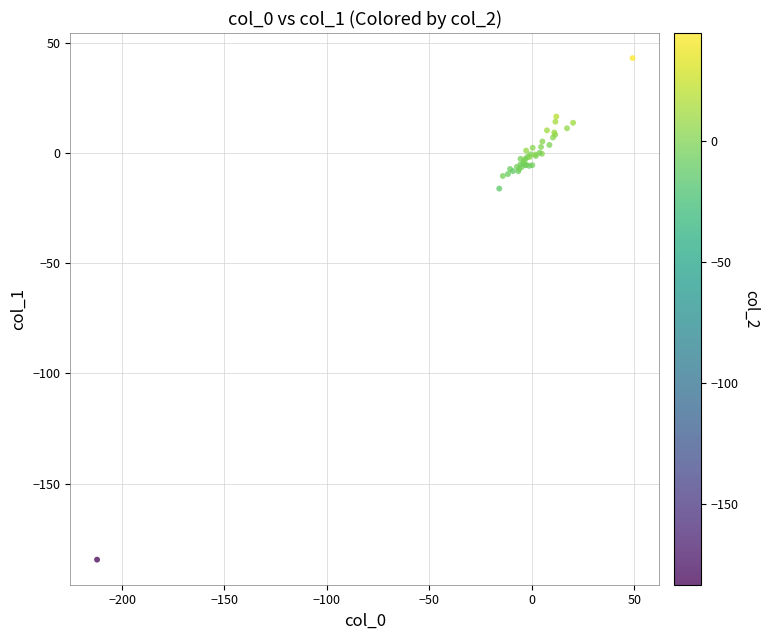

What Y value in the scatter plot is closest to -70?

-16.1